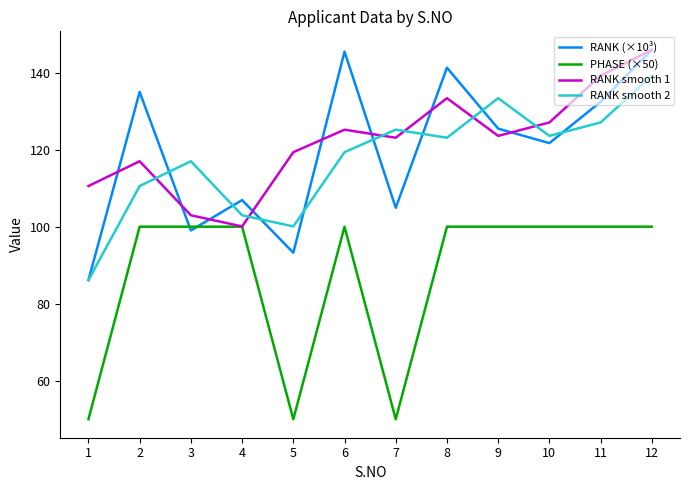

What is the greatest value displayed?

145.9